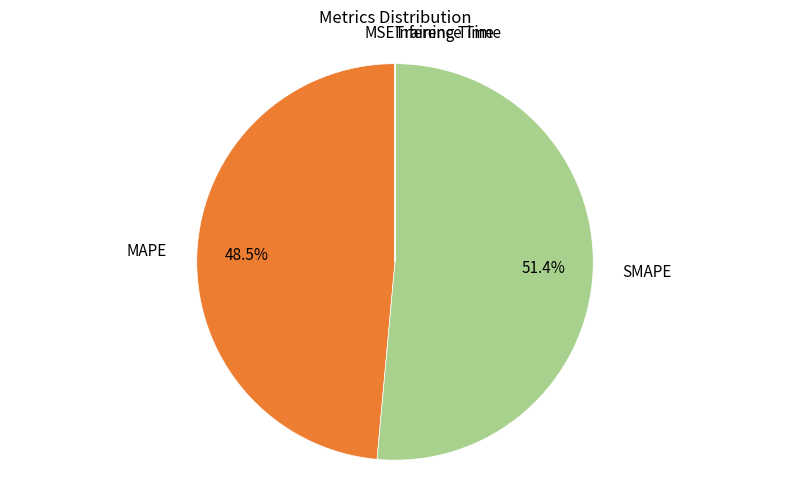

Which category accounts for the majority?

SMAPE